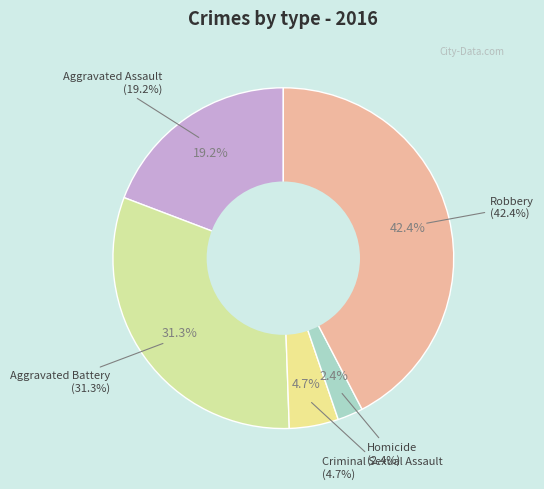

Which category has the smallest portion of the pie?

Homicide